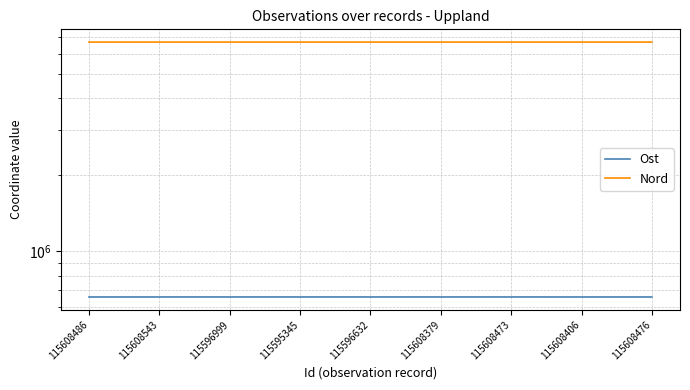

At which category does the chart reach its minimum across all series?

115608406